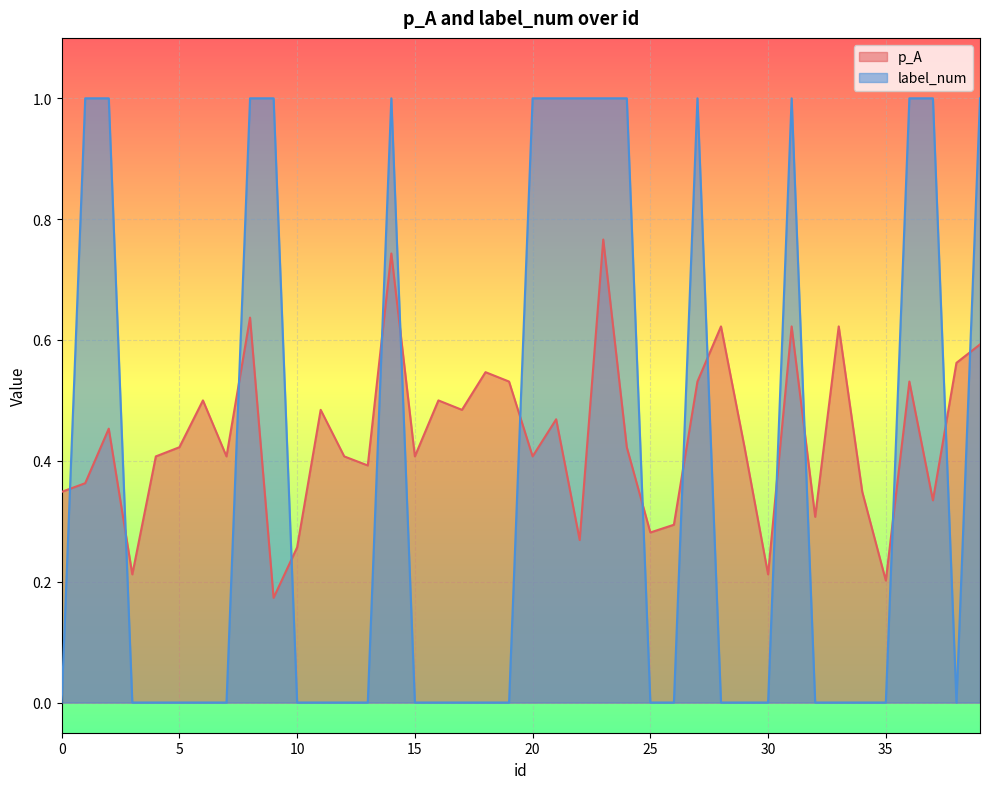

What is the difference between the label_num values at 32 and 21?

1.0